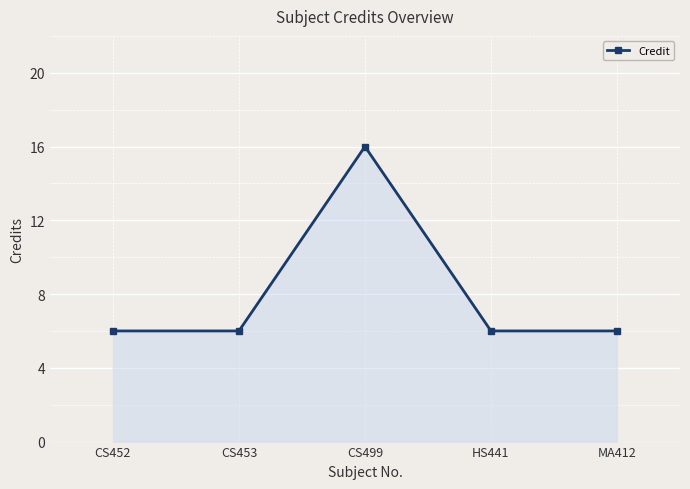

What is the label of the 4th point from the right?

CS453